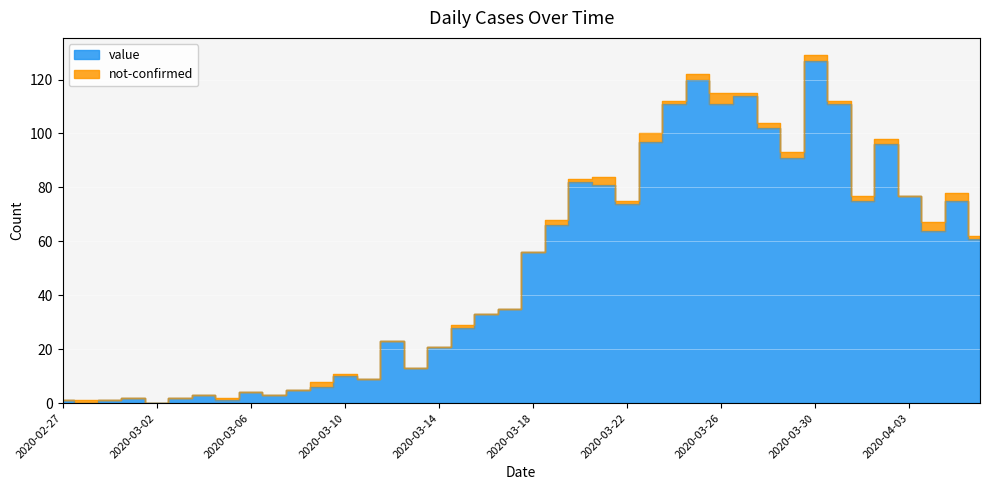

What is the label of the 9th point from the right?

2020-03-29